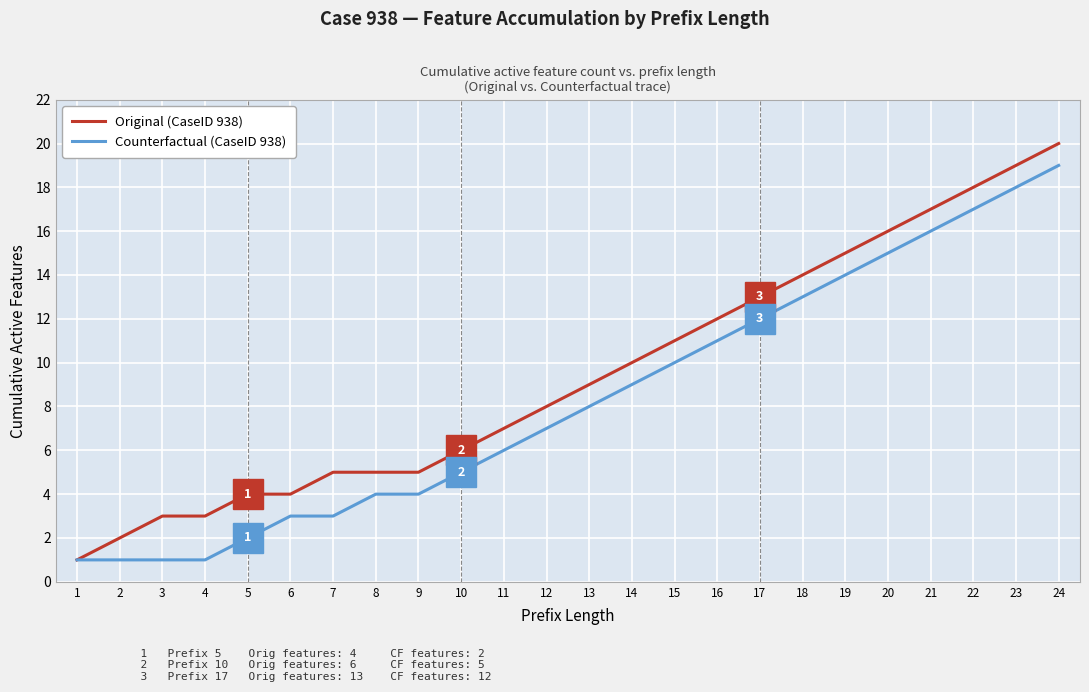

How many lines are shown in the chart?

2